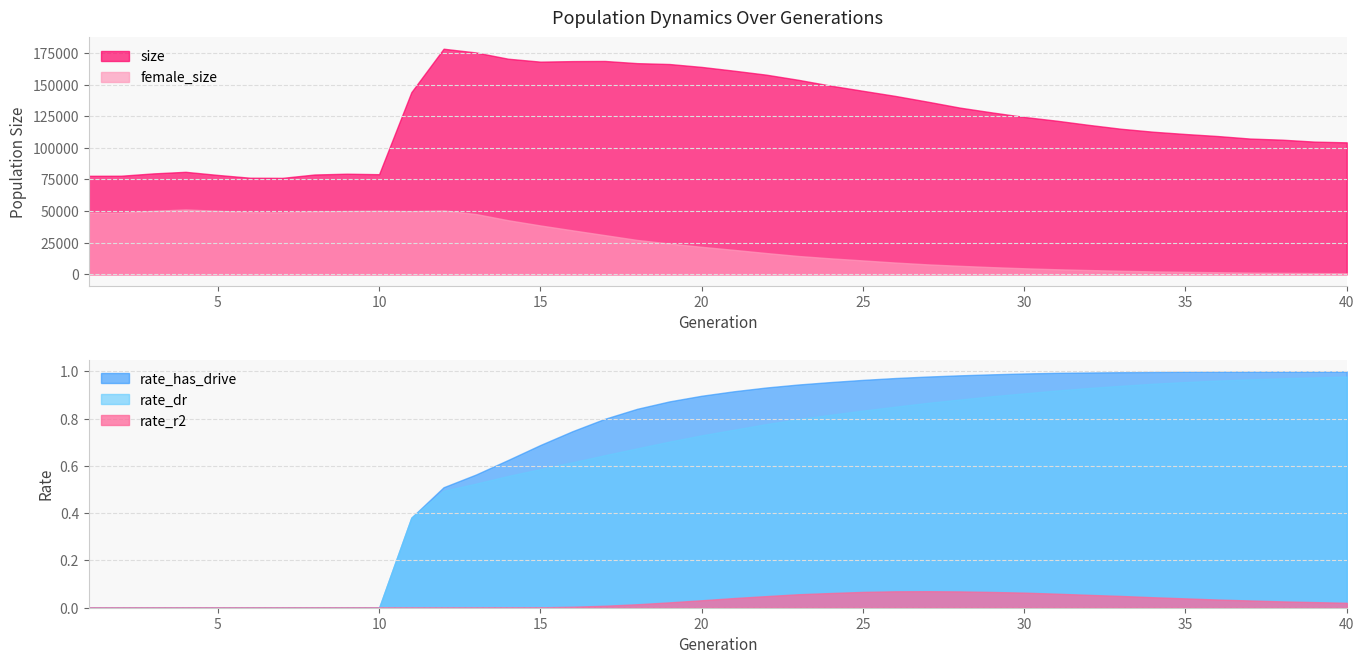

The value of rate_has_drive at 10 is -0.6. True or false?

False